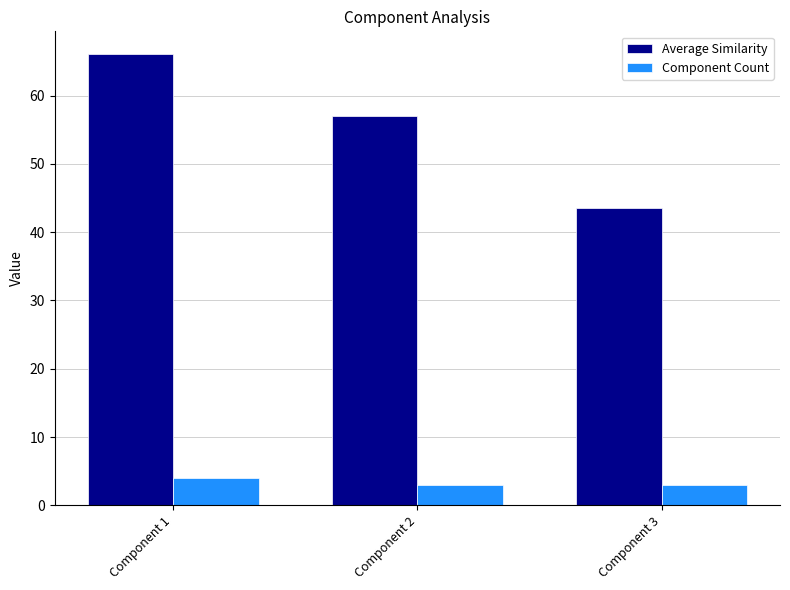

Rank the series by their maximum value, from lowest to highest.

Component Count, Average Similarity